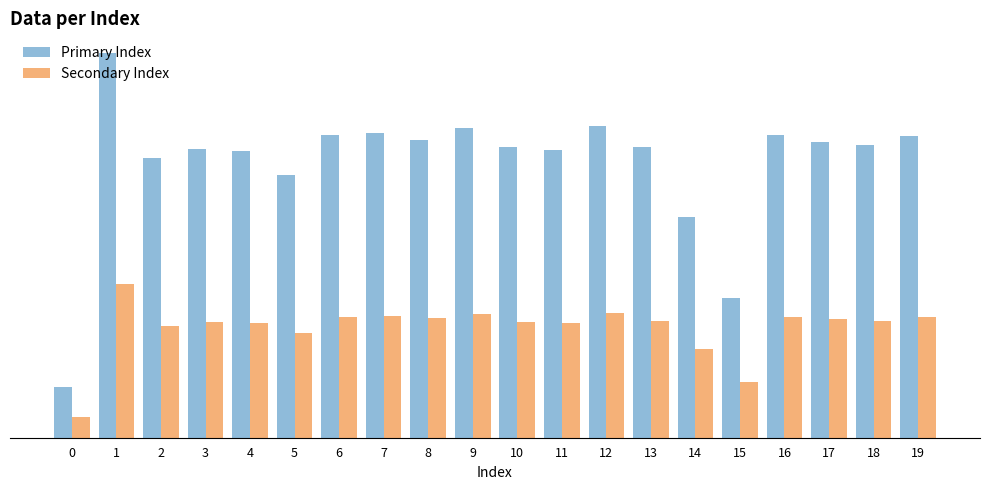

What are all the series names shown in the legend?

Primary Index, Secondary Index